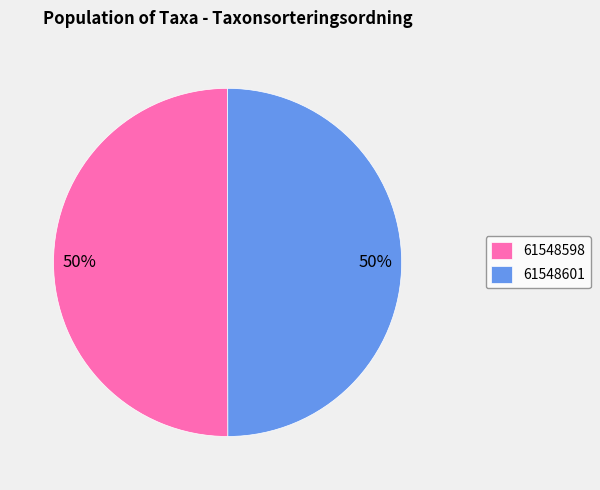

Is it true that 61548598 is 50% of the pie?

True